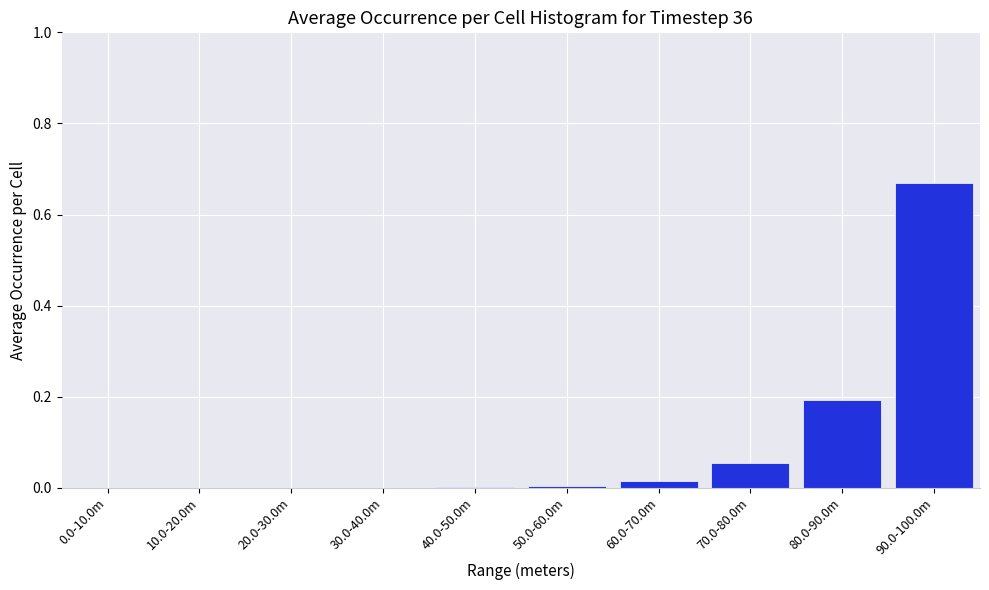

What is the sum of all values?

0.9